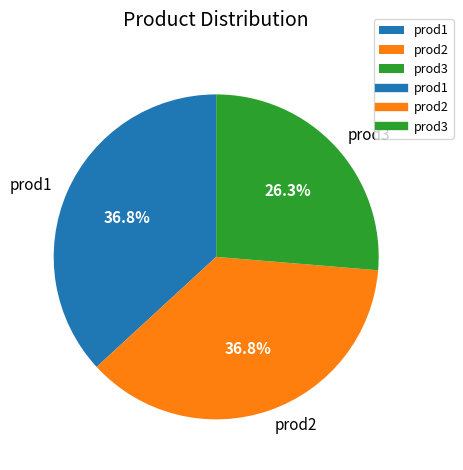

Does prod2 account for over 50% of the chart?

No